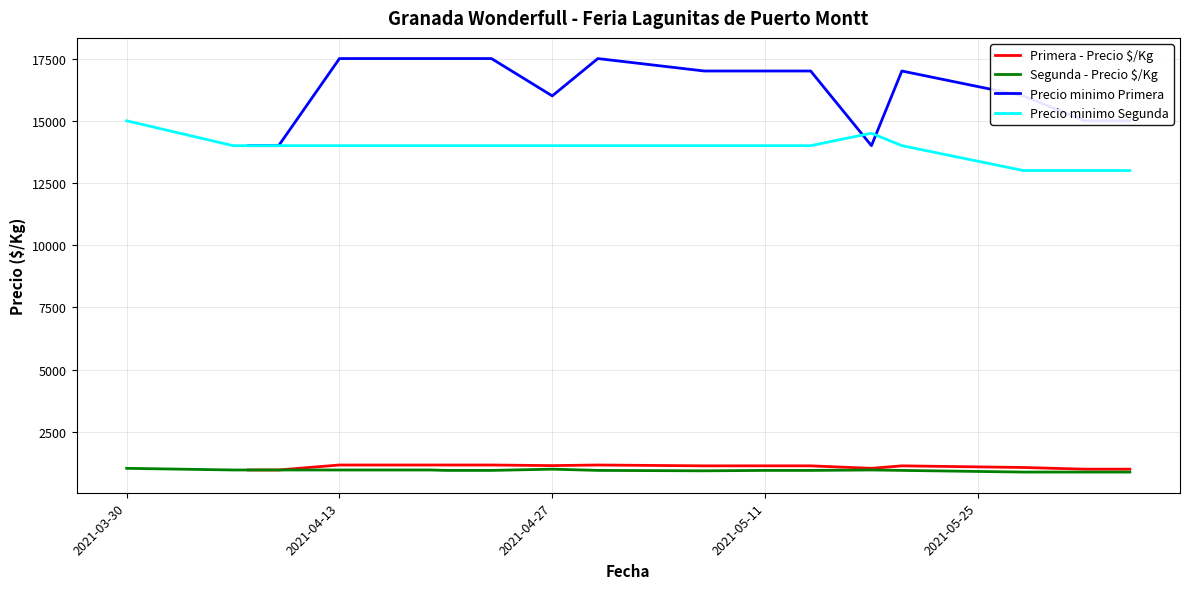

What is the minimum value for Primera - Precio $/Kg?

967